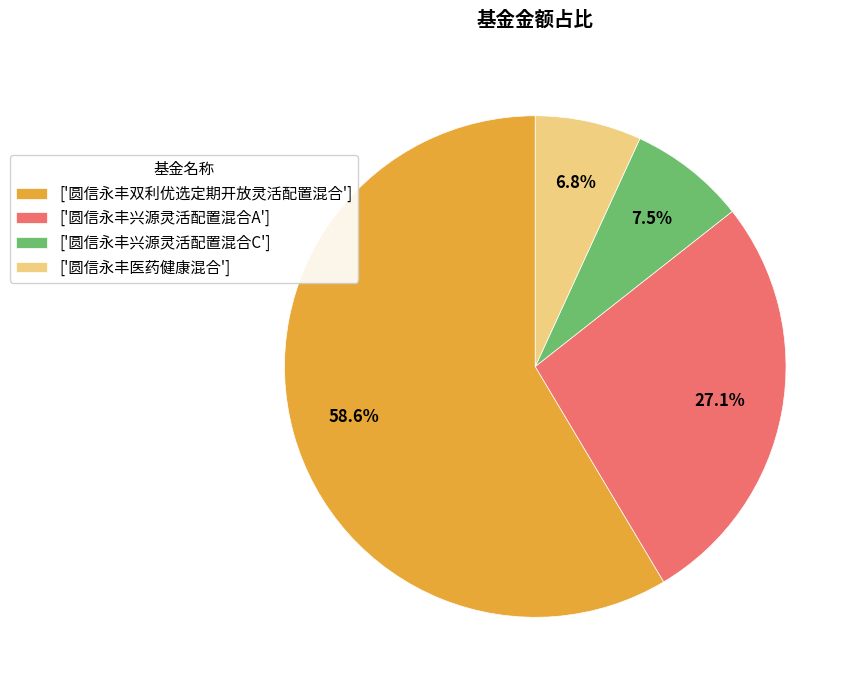

How many segments does this pie chart have?

4